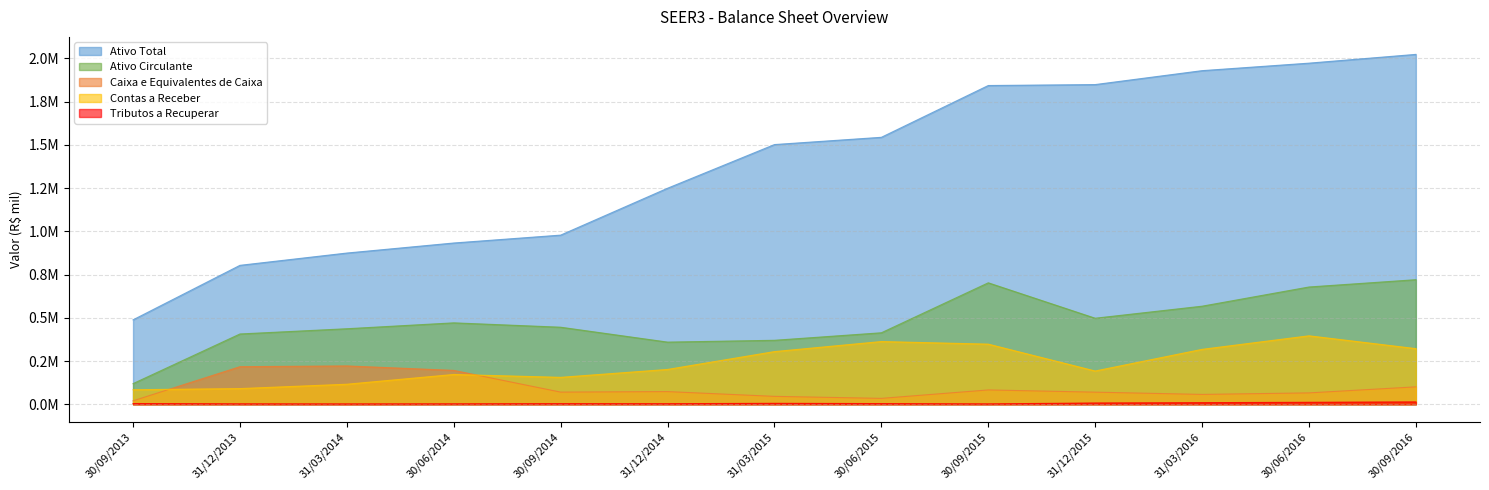

What are all the series names shown in the legend?

Ativo Total, Ativo Circulante, Caixa e Equivalentes de Caixa, Contas a Receber, Tributos a Recuperar